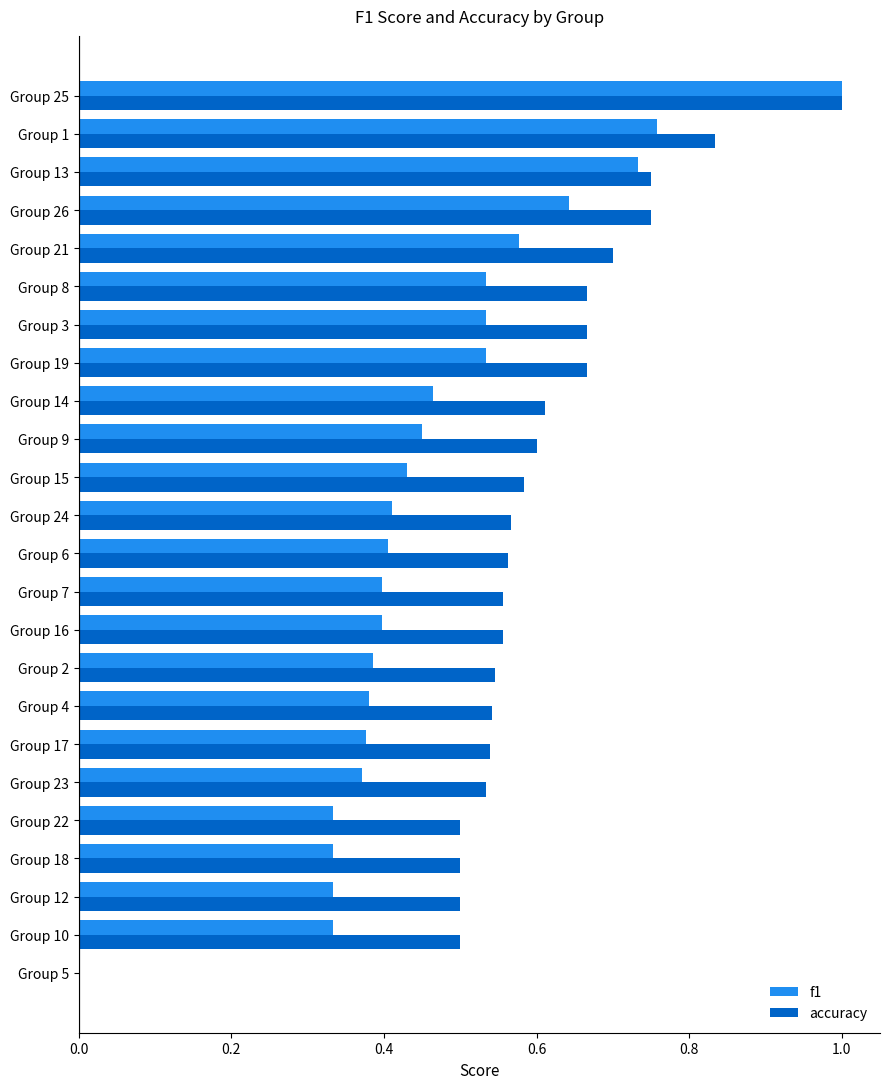

The value of accuracy at Group 9 is 0.6. True or false?

True